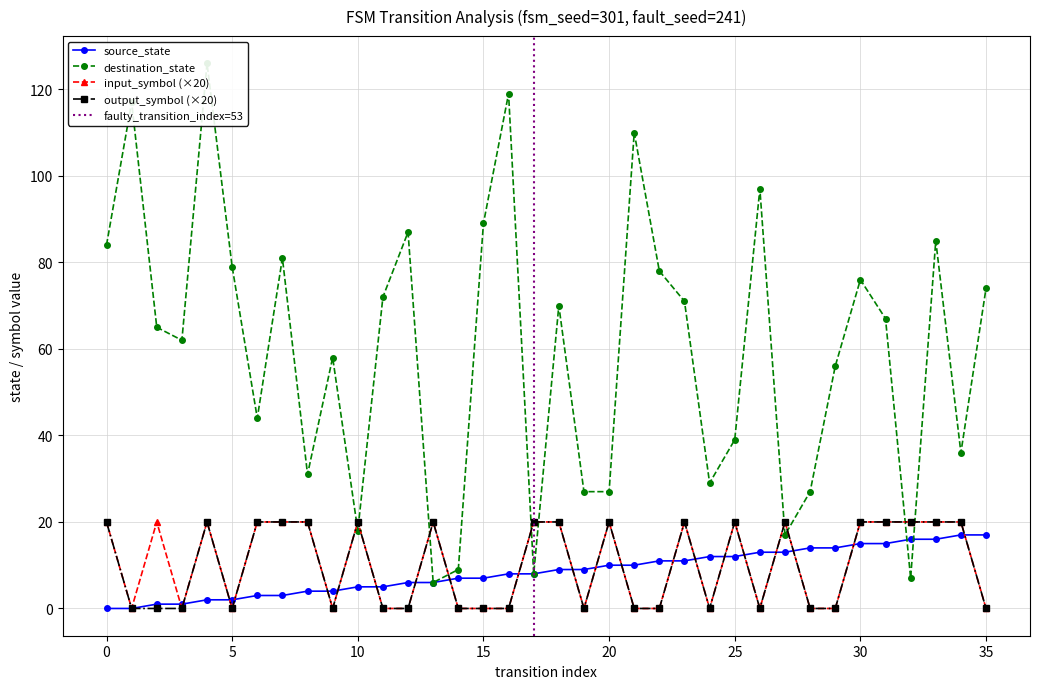

True or false: input_symbol (×20) has more than 2 points higher than both neighbors.

True